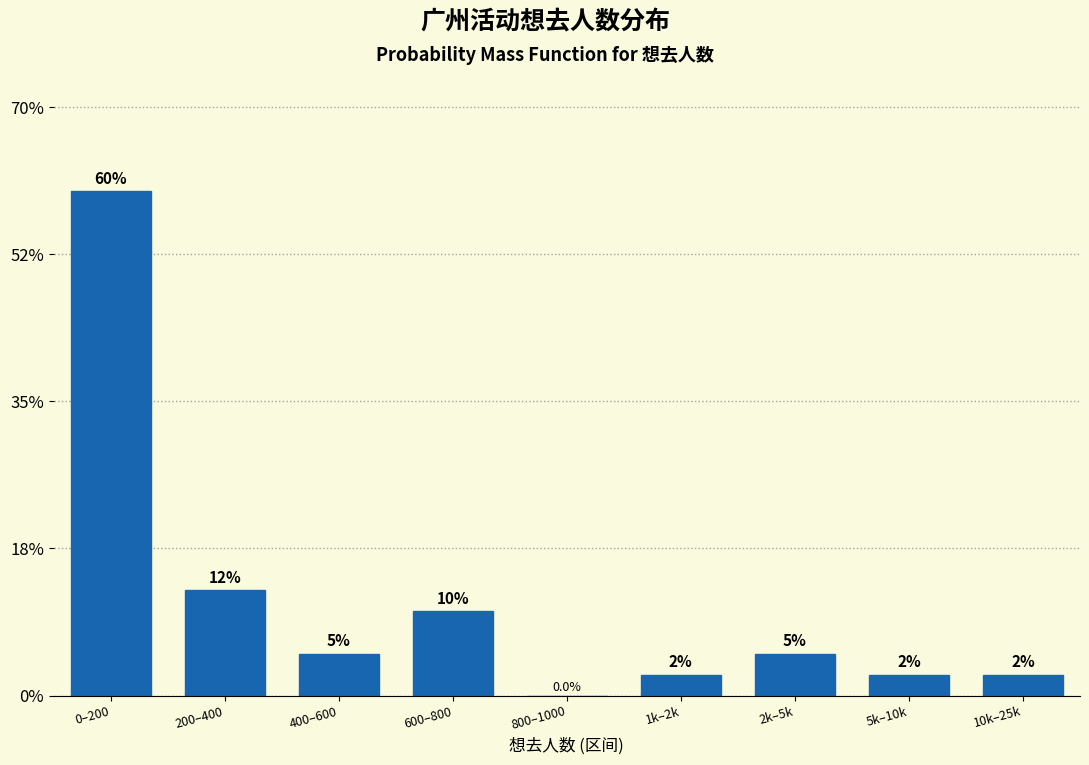

Reading left to right, extract all data points from this chart.

0–200=60.0	200–400=12.5	400–600=5.0	600–800=10.0	800–1000=0.0	1k–2k=2.5	2k–5k=5.0	5k–10k=2.5	10k–25k=2.5